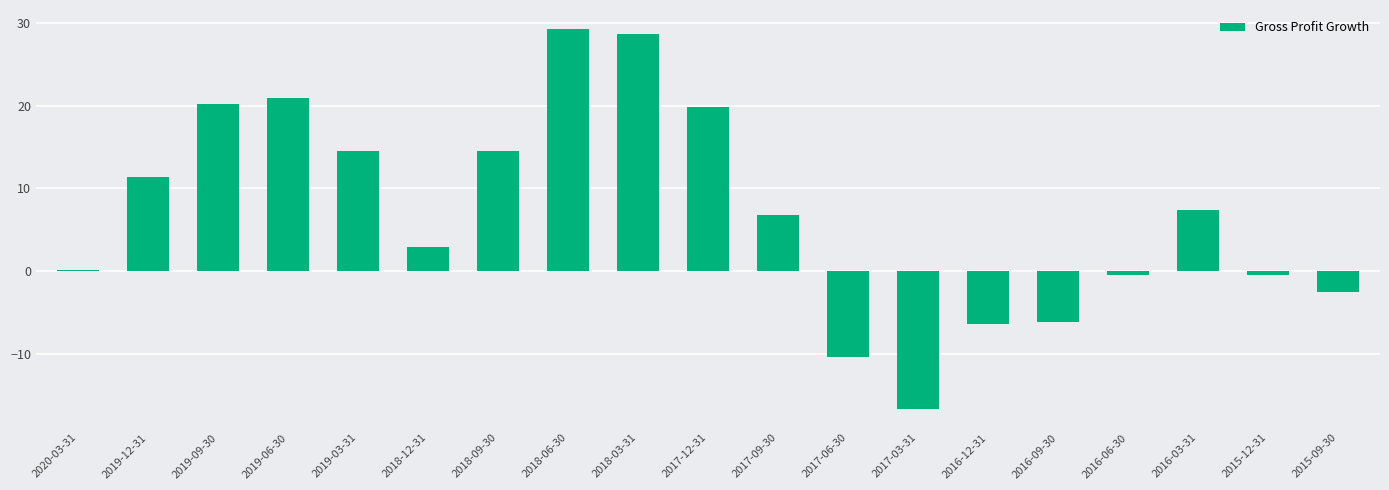

What is the difference between the values at 2018-09-30 and 2018-03-31?

14.1